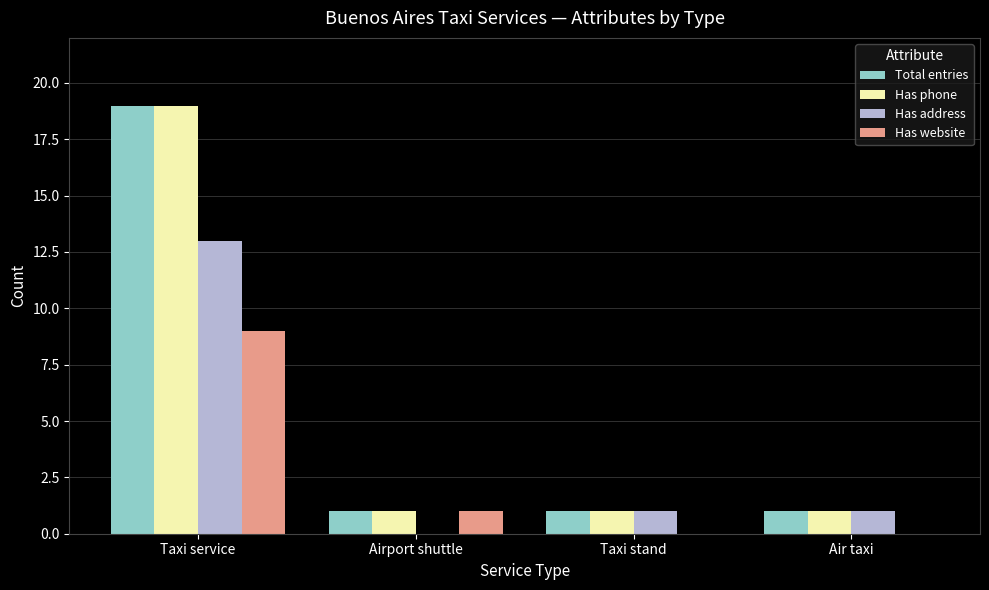

Count the Total entries values in the range 1 to 19.

4